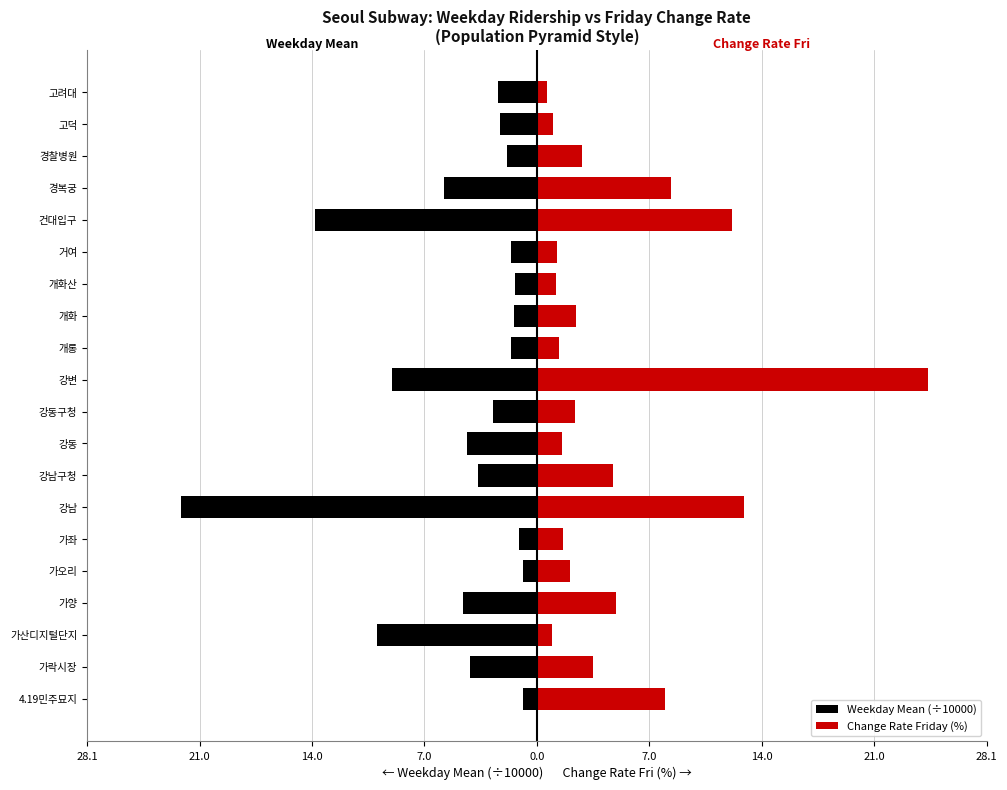

Is the value of Weekday Mean (÷10000) at 가좌 greater than the value of Change Rate Friday (%) at 고덕?

No